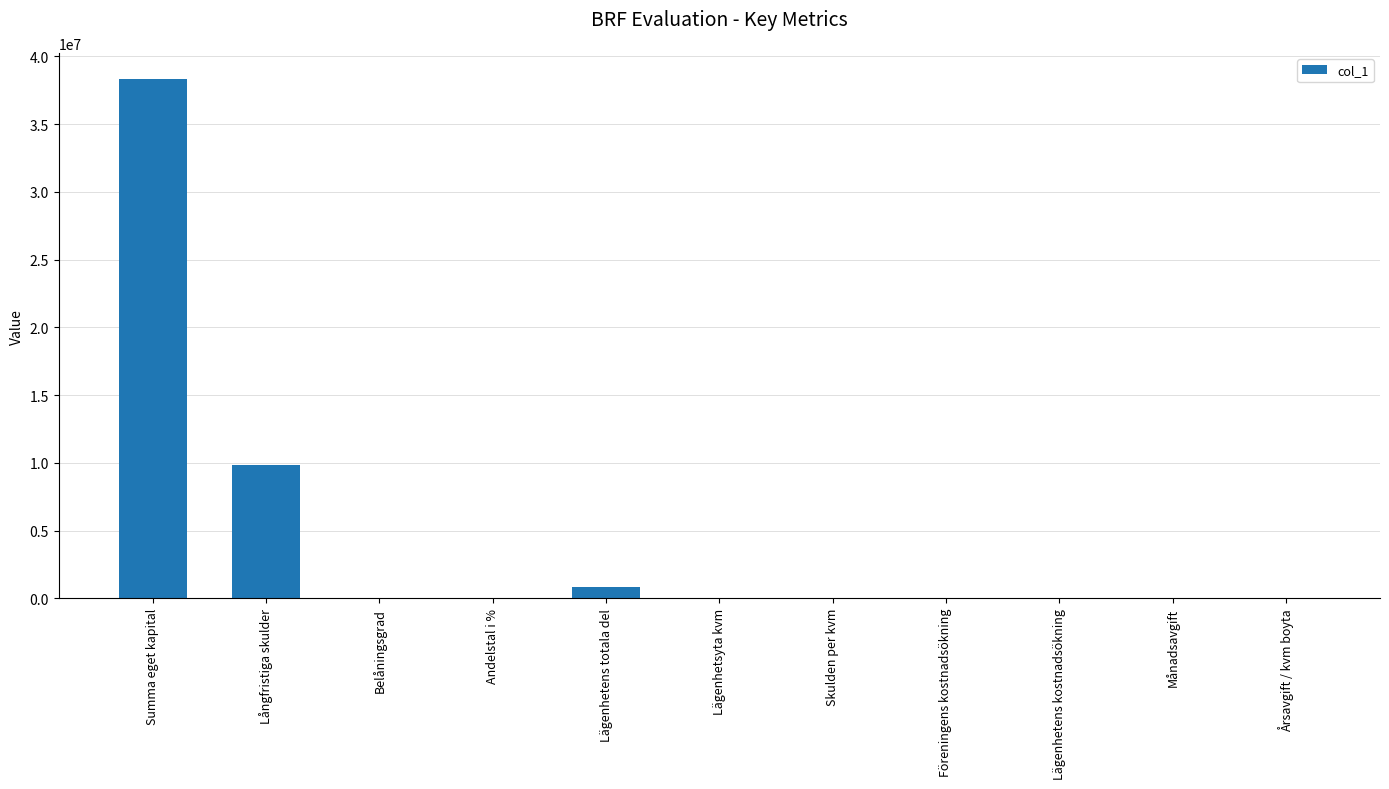

At which label is the value closest to 19169012?

Långfristiga skulder